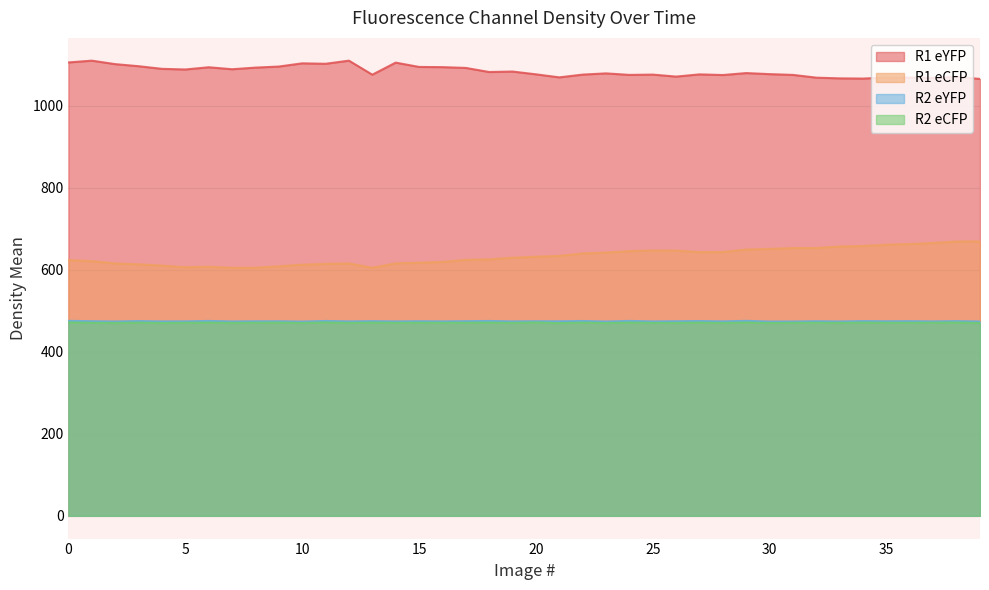

What is the value of the R2_eYFP point at the 40th from the left?

473.7